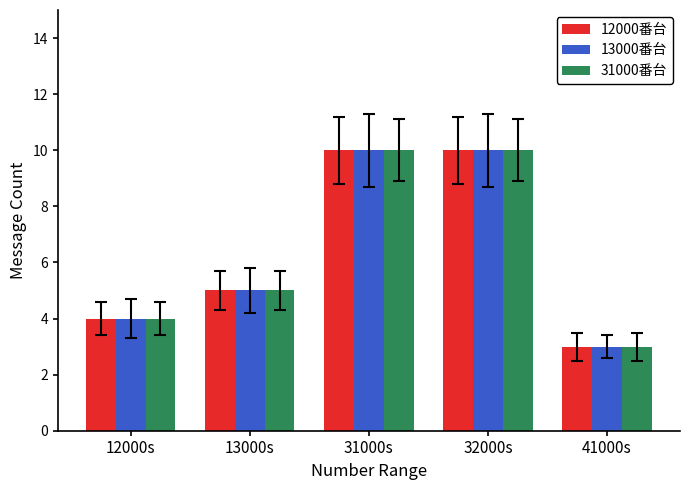

What is the sum of all 12000番台 values?

32